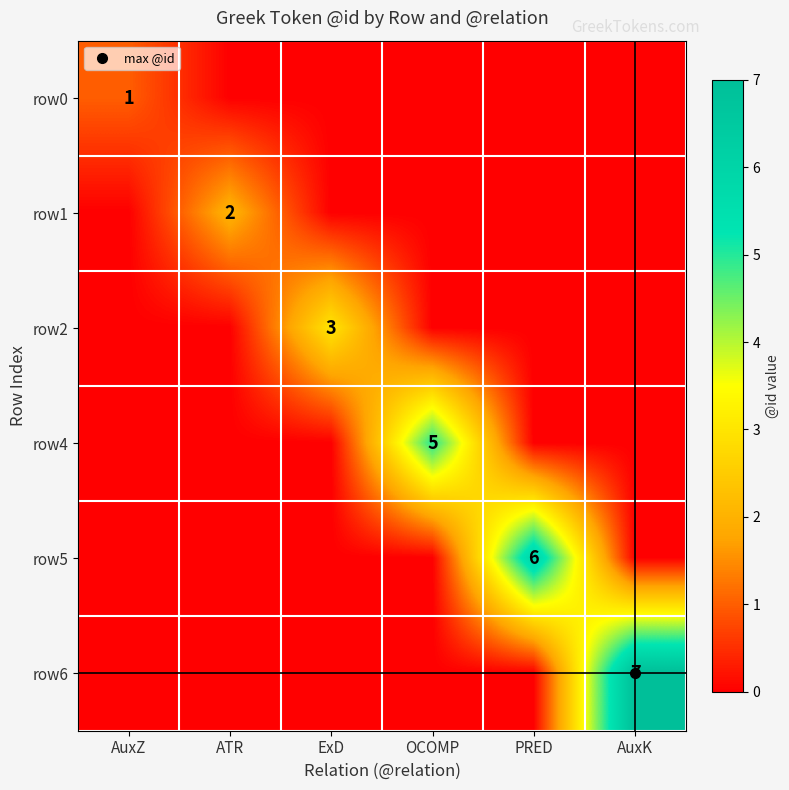

Count the number of data series in this chart.

6